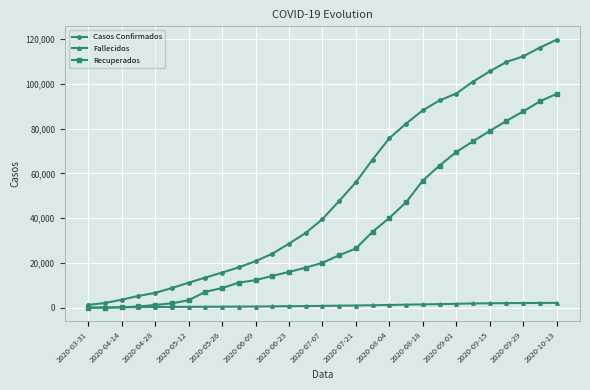

Which series has the widest spread of values?

Casos Confirmados